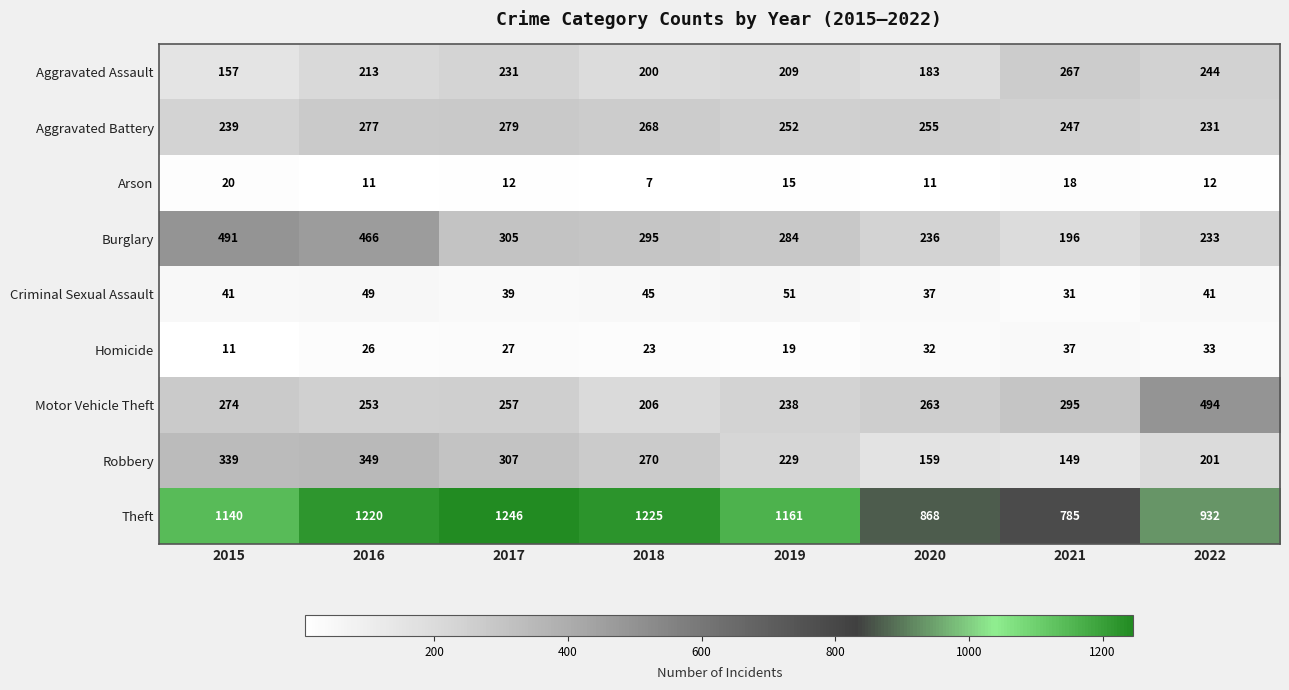

Count the number of categories in the chart.

8